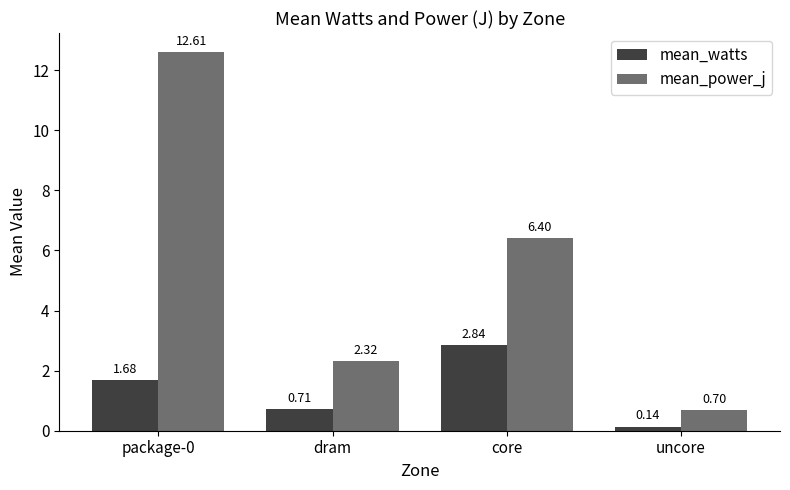

What is the spread (max minus min) of values at package-0?

10.9